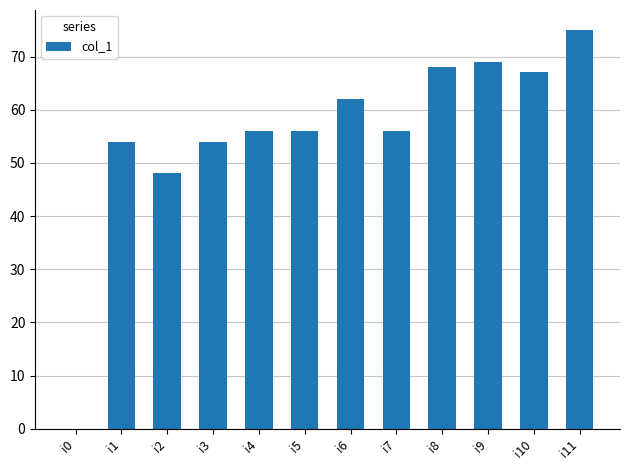

What value does the data have at i9, to the nearest 5?

70